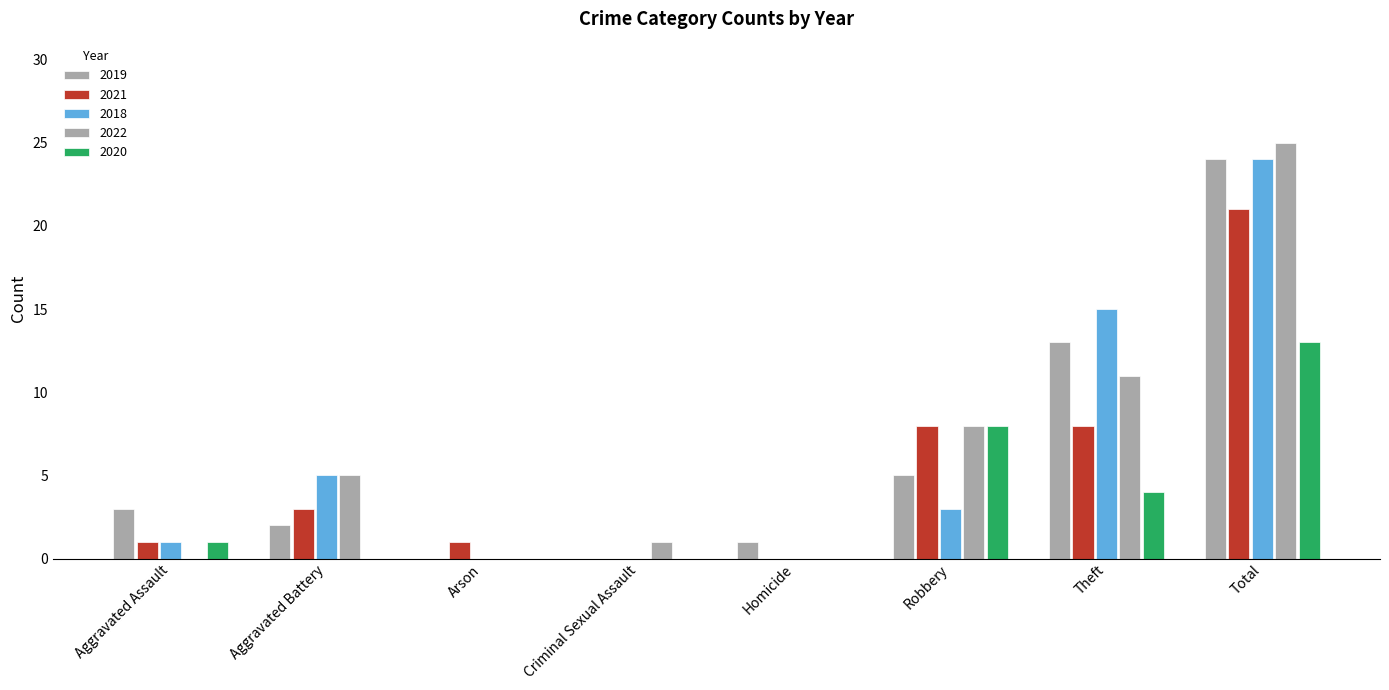

What value does the 2021 series have at Theft?

8